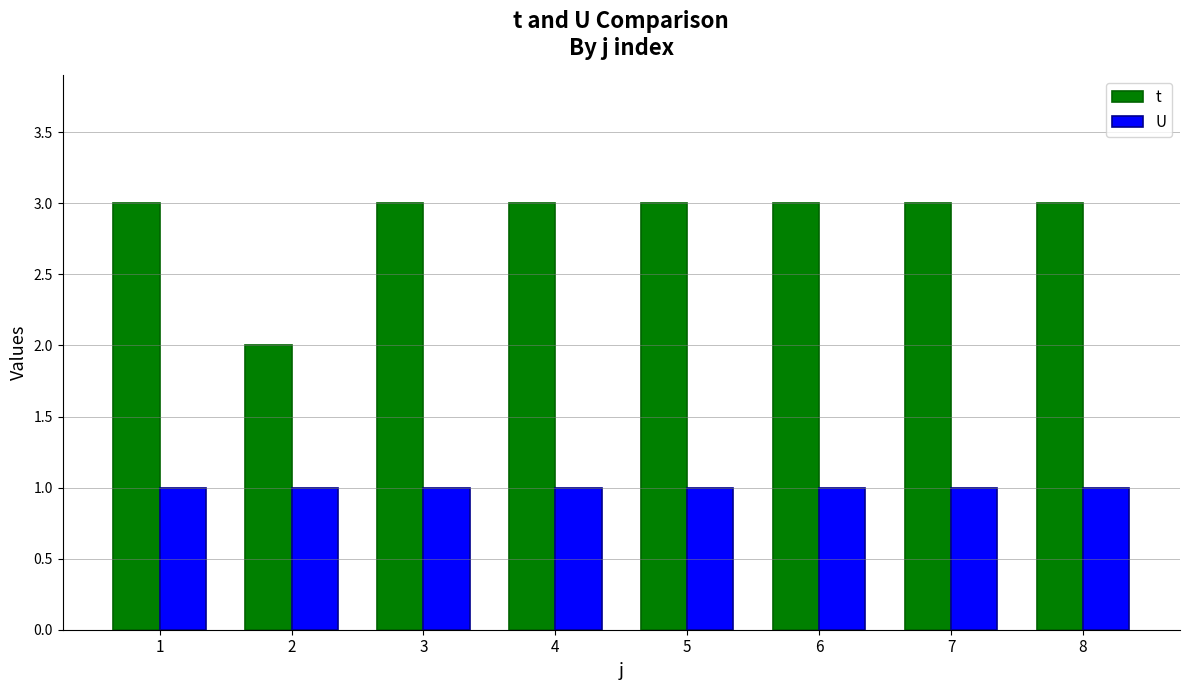

At 7, list the series in order from largest to smallest.

t, U